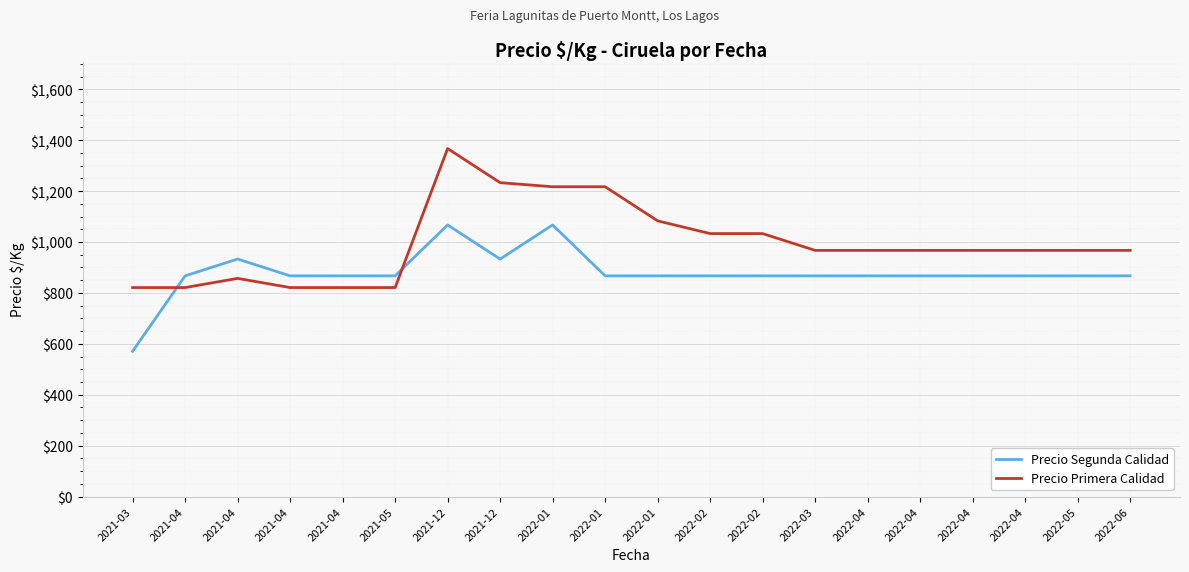

Which category has the highest value across all series?

2021-12